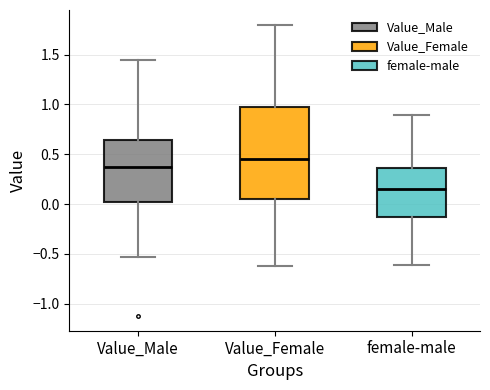

Which box is the tallest, from its lower edge to its upper edge?

Value_Female